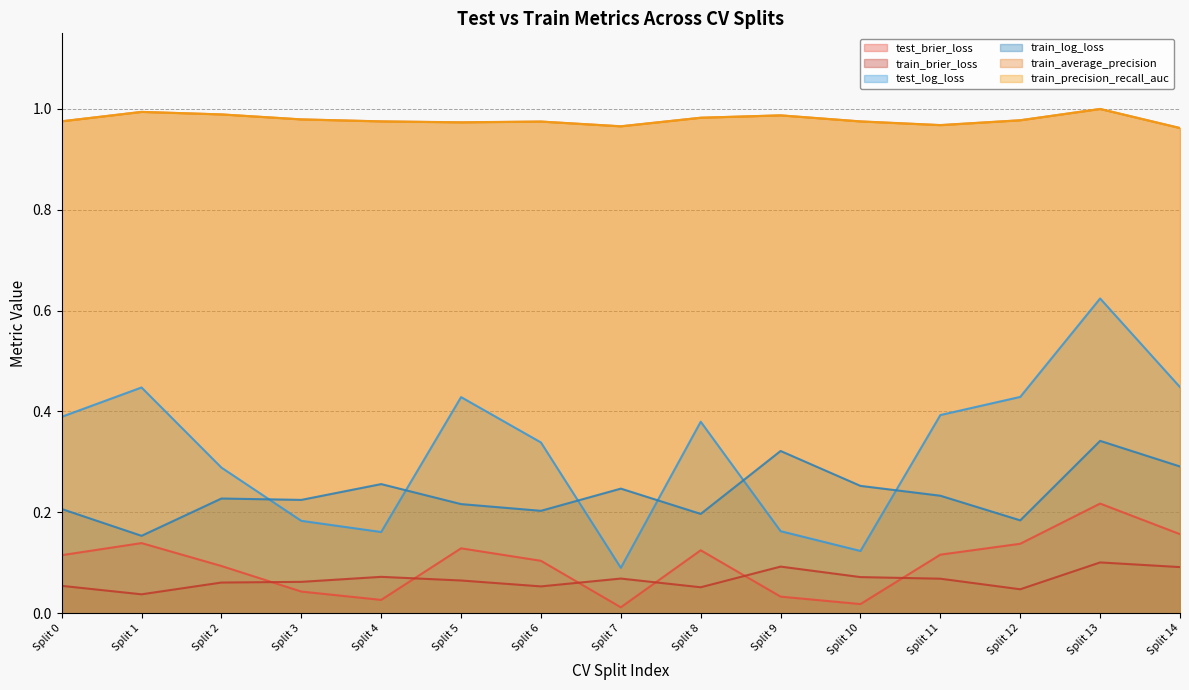

The test_brier_loss series shows 0.1 at Split 9. True or false?

False